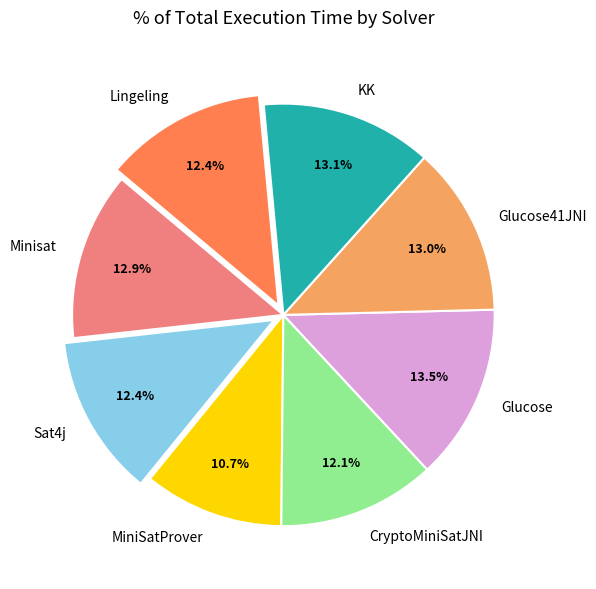

To the nearest percent, what is the difference between the largest and smallest slice percentages?

3%